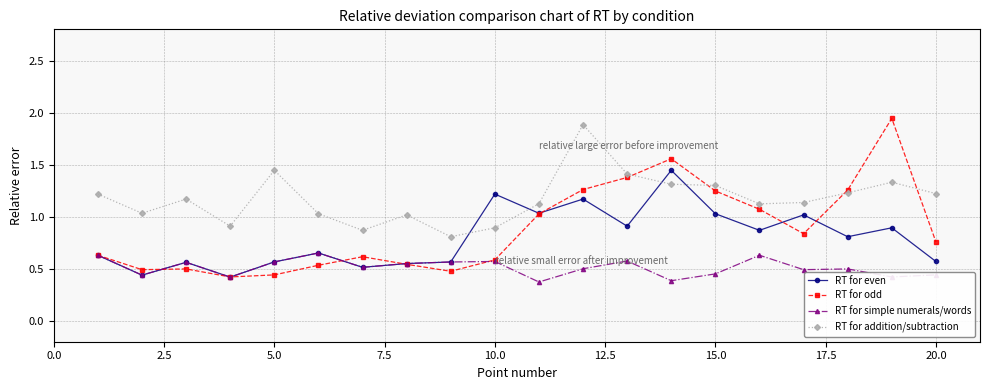

Which series ends up on top after the final intersection of RT for addition/subtraction and RT for even?

RT for addition/subtraction